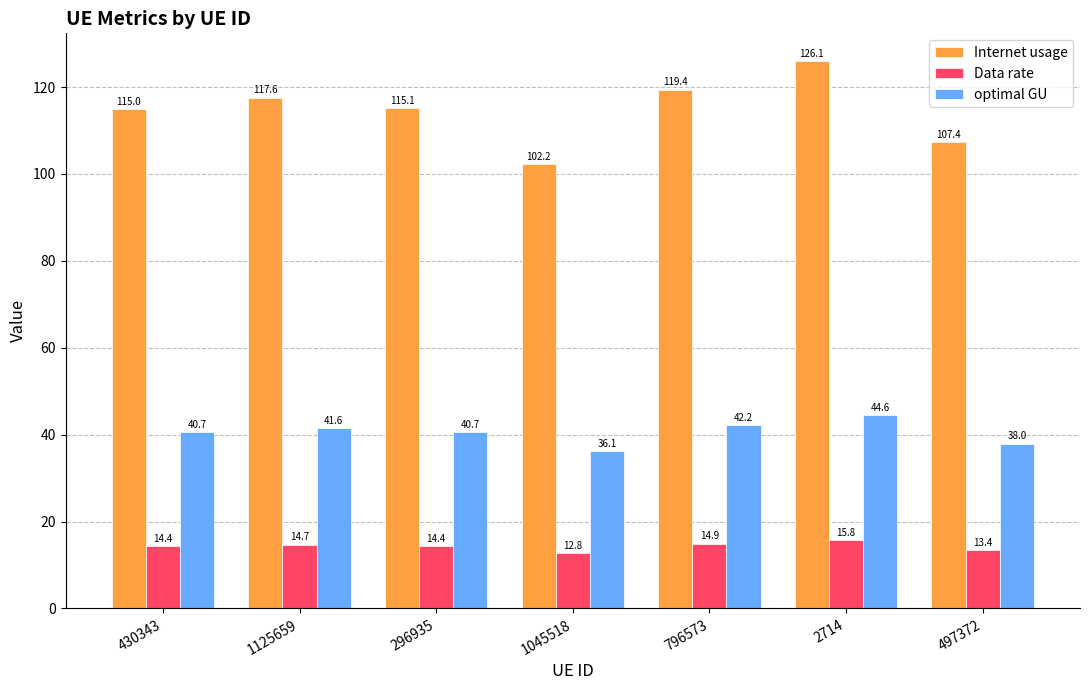

How many data points in optimal GU are less than 40?

2